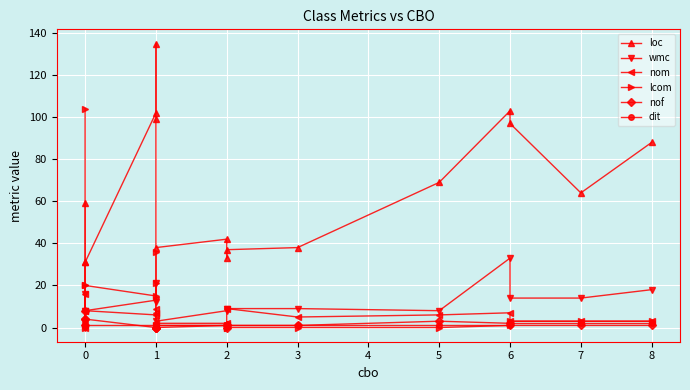

How many lines are shown in the chart?

6